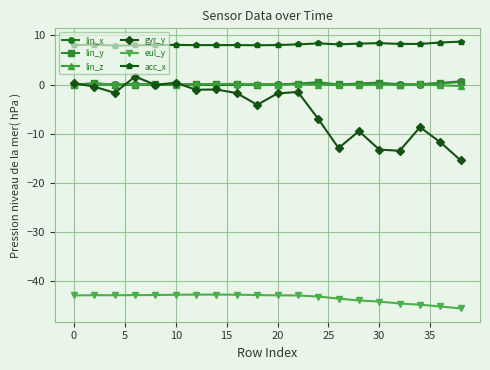

True or false: lin_x and acc_x cross at least once.

False